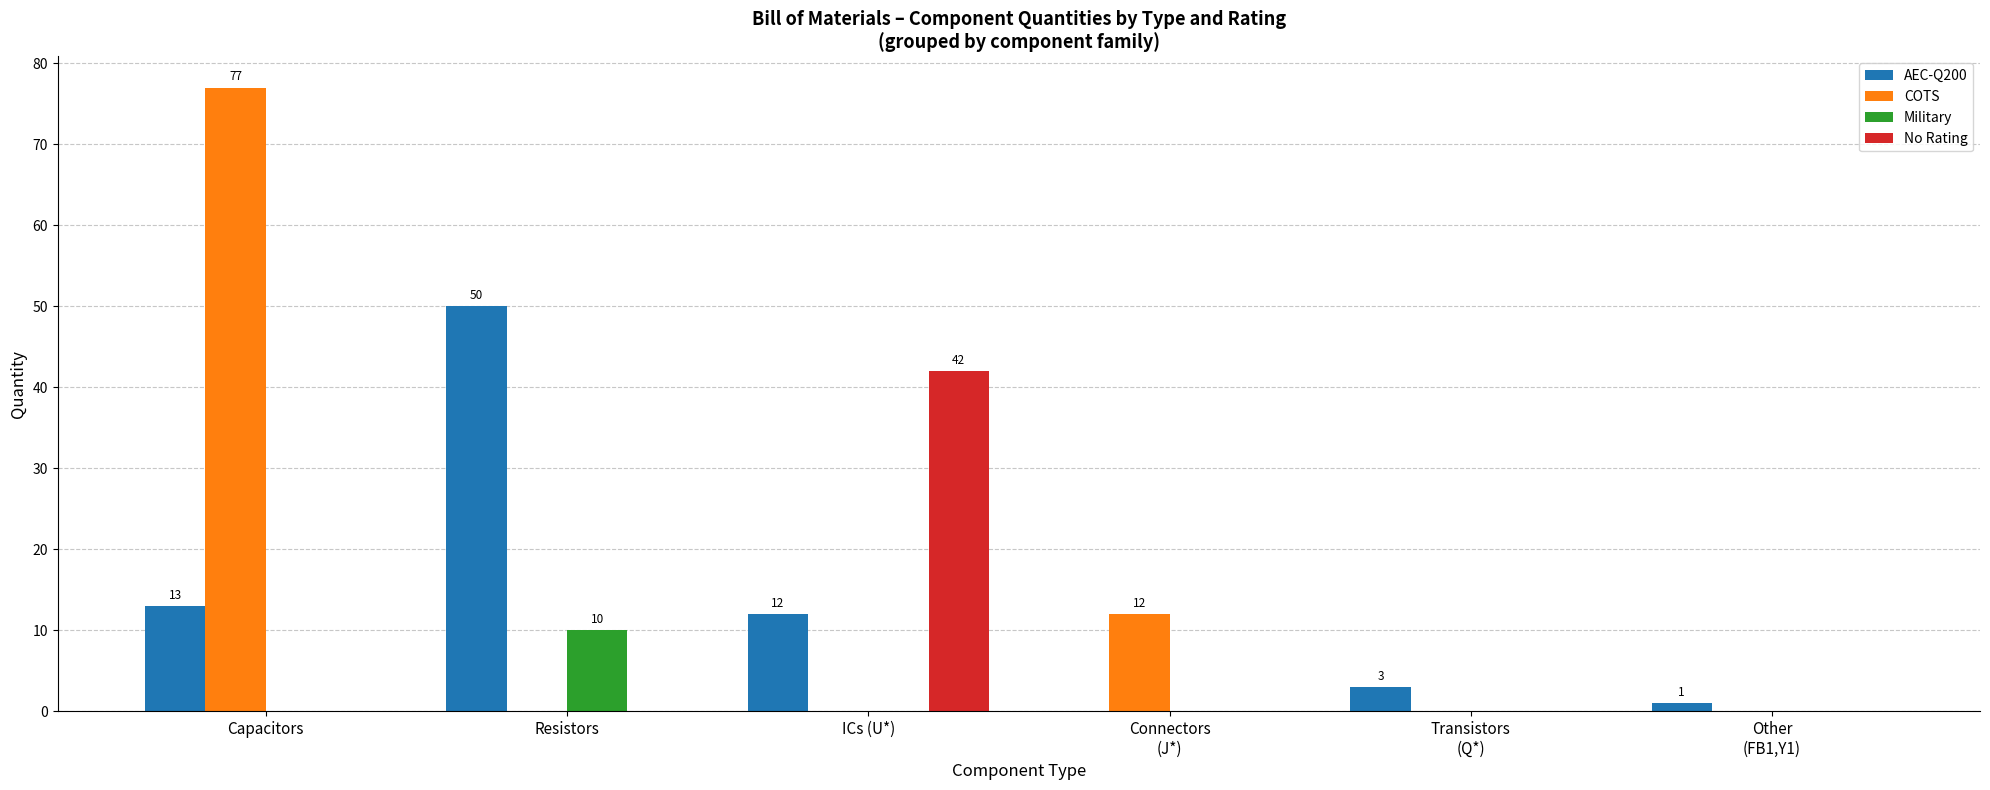

Which series has the largest range (max minus min)?

COTS